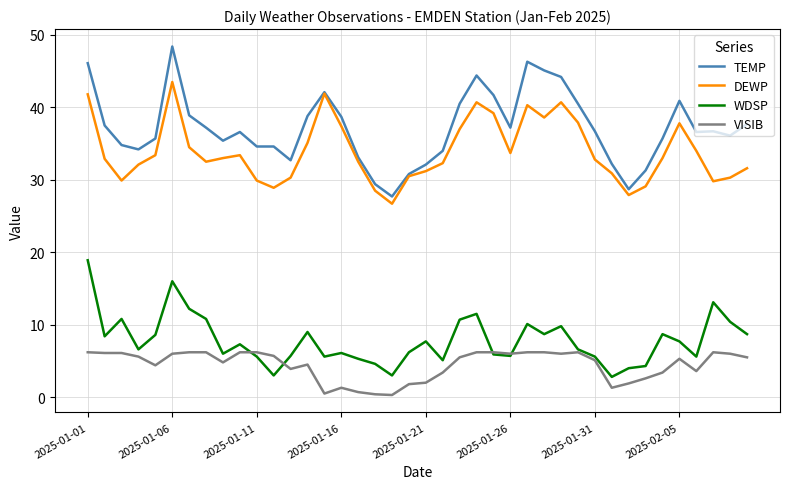

How many series are shown in this chart?

4